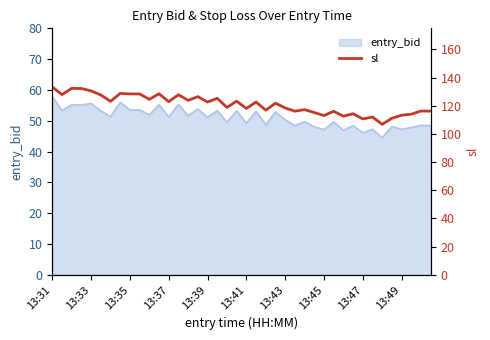

At which label does entry_bid reach its peak?

13:31